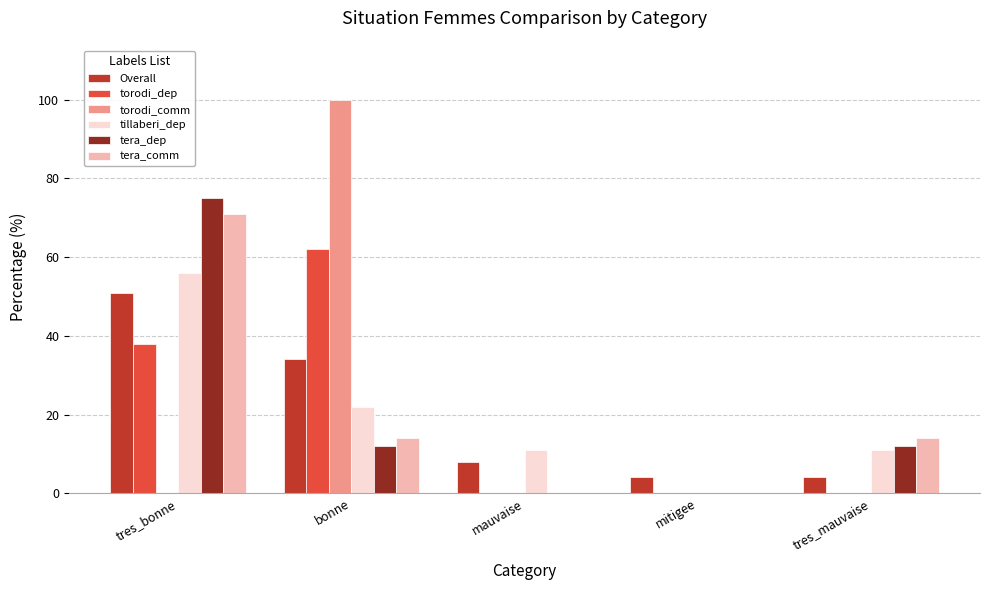

The tera_comm series shows 71 at tres_bonne. True or false?

True